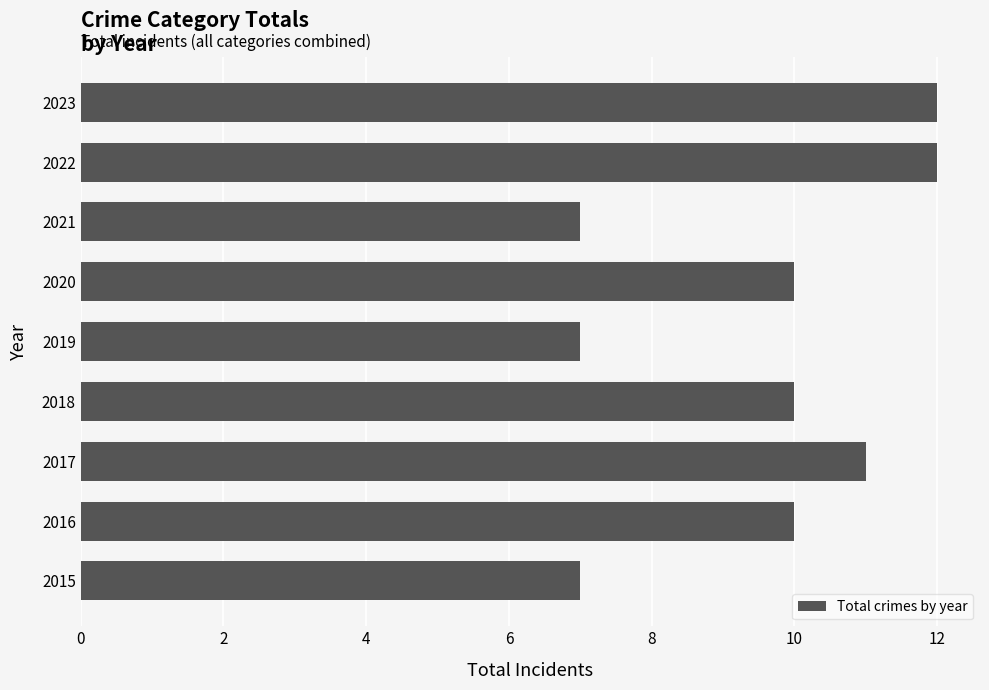

What is the difference between the second highest and second lowest values?

5